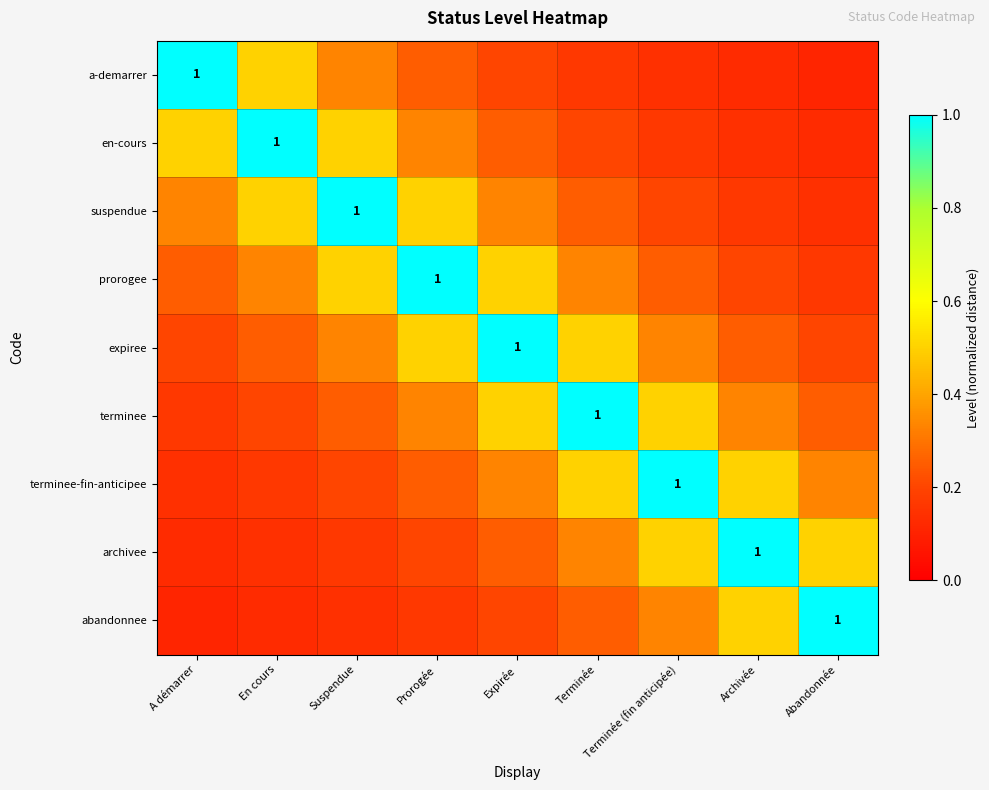

Between A démarrer and Terminée (fin anticipée), which is larger?

A démarrer